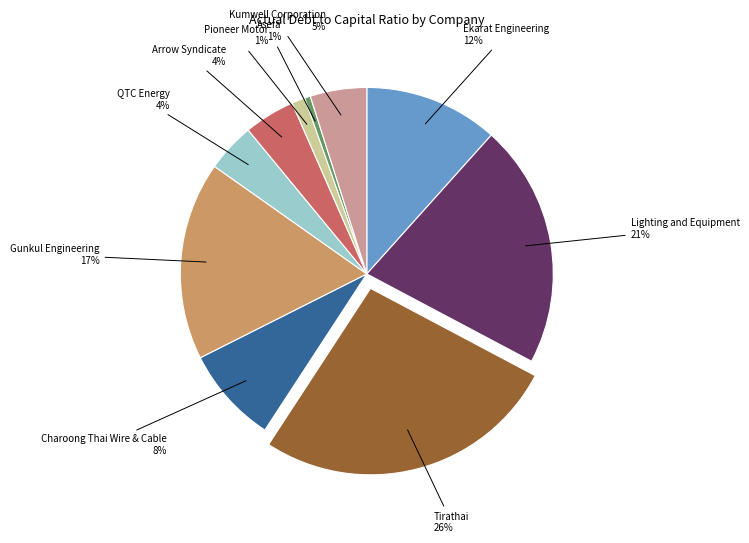

What is the largest slice in the pie chart?

Tirathai